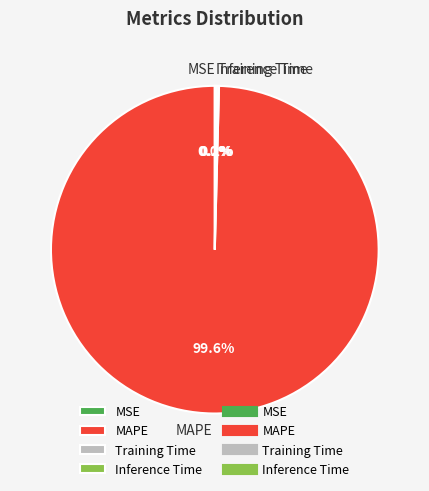

Which category has the biggest portion of the pie?

MAPE